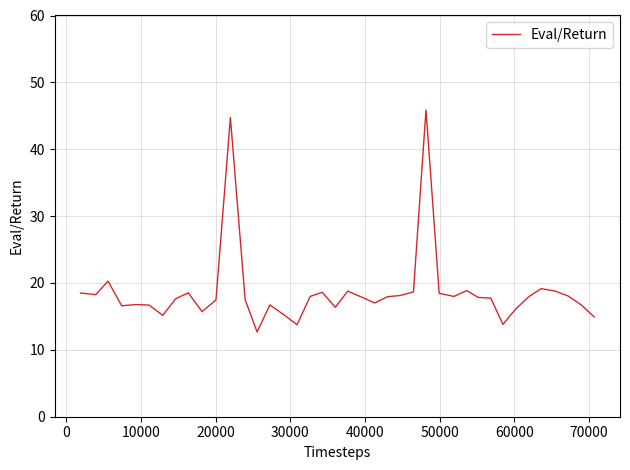

What is the maximum value shown in the chart?

45.9